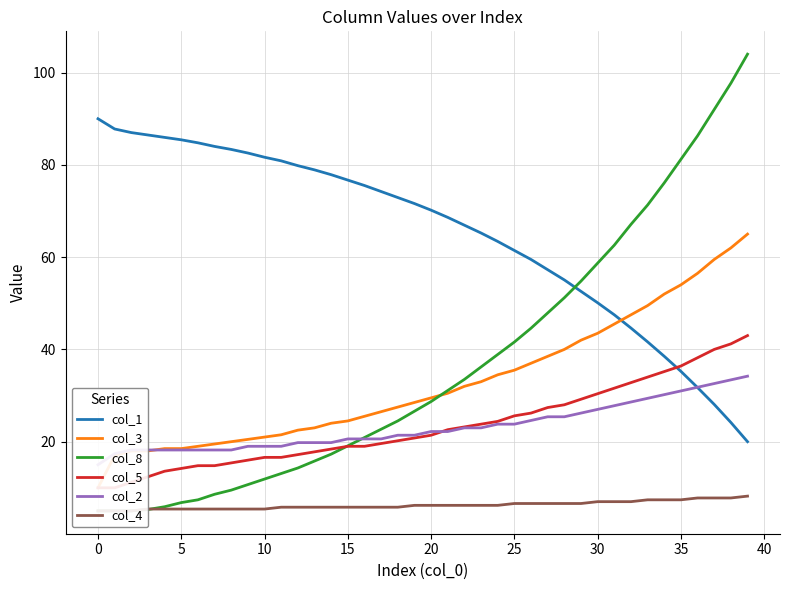

At which category is the sum across all series the highest?

39